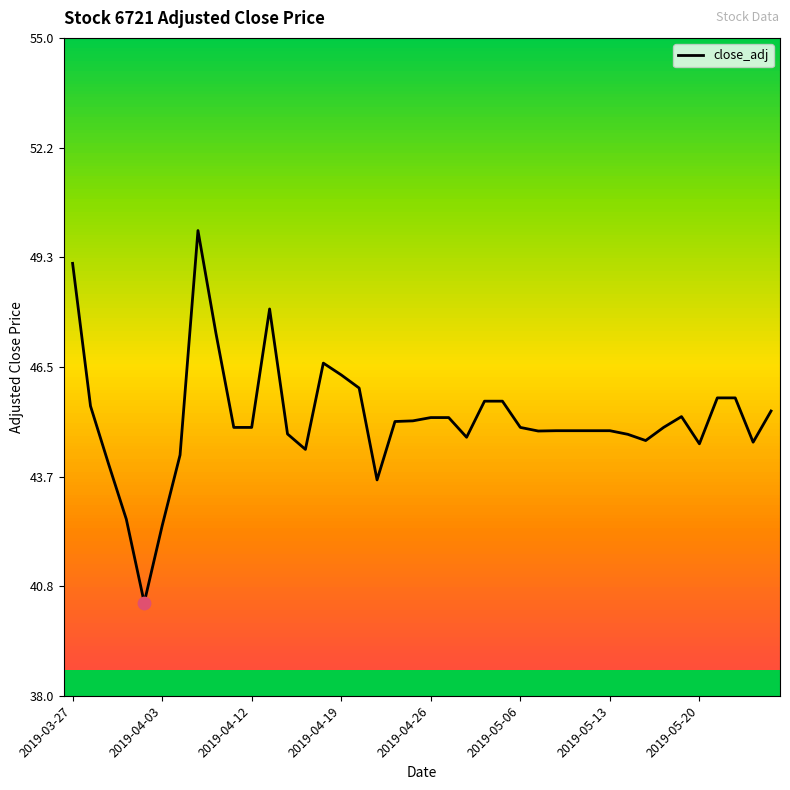

What is the difference between the maximum and minimum values?

9.6